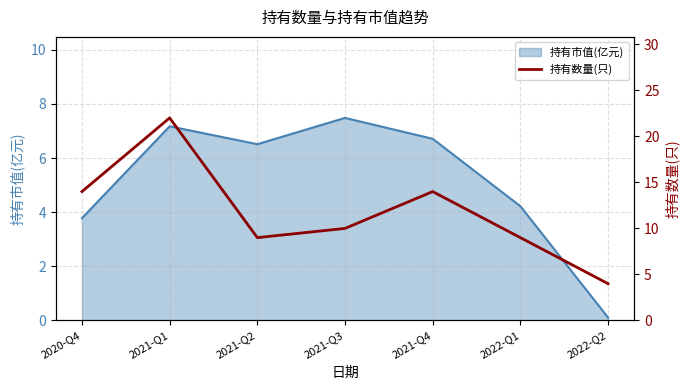

Where is 持有市值(亿元) nearest to the value 3?

2020-Q4